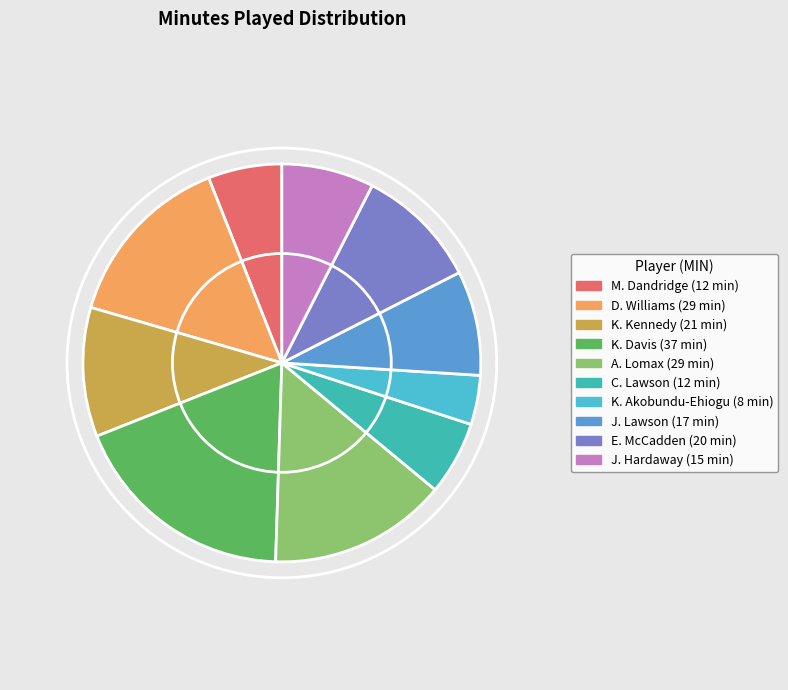

How many segments does this pie chart have?

10